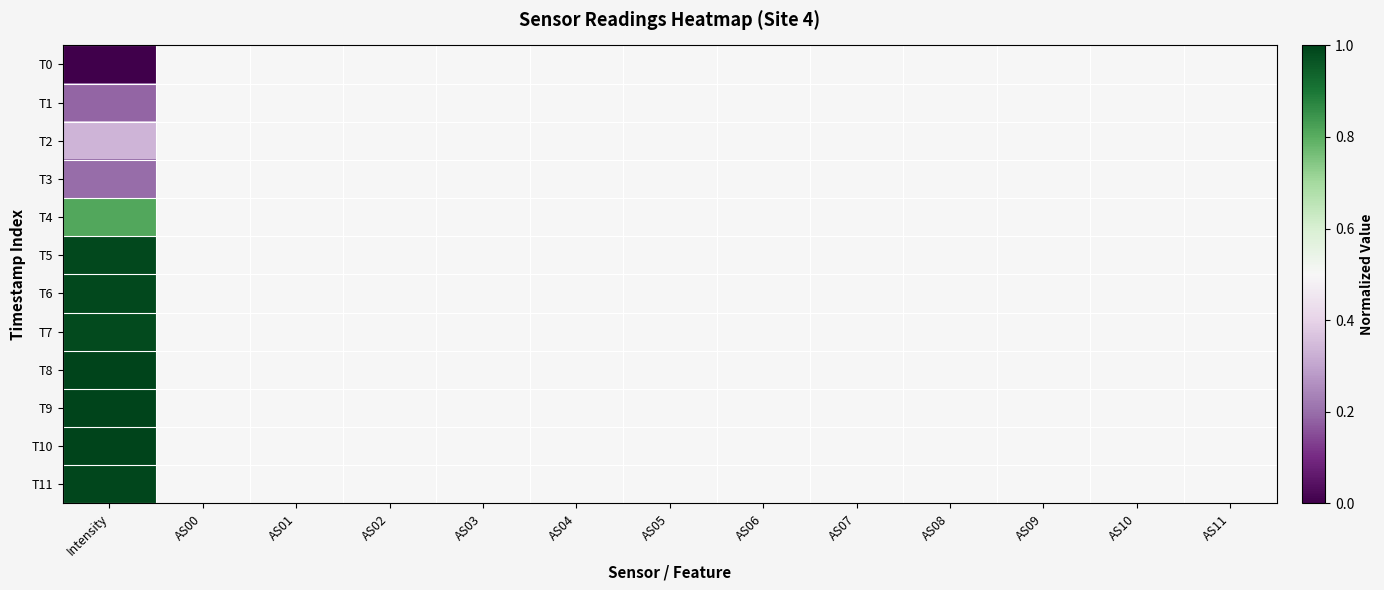

Which category has the highest value across all series?

Intensity